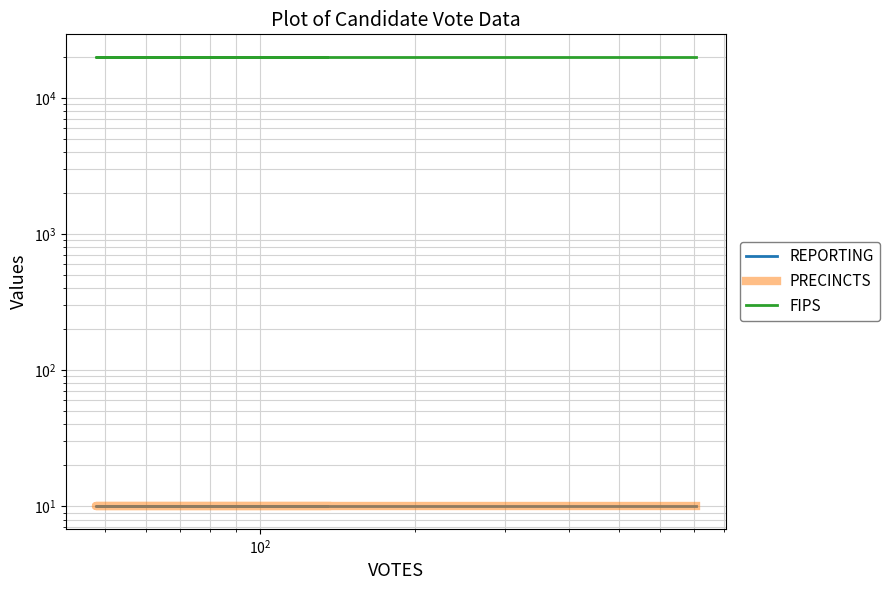

What are all the series names shown in the legend?

REPORTING, PRECINCTS, FIPS